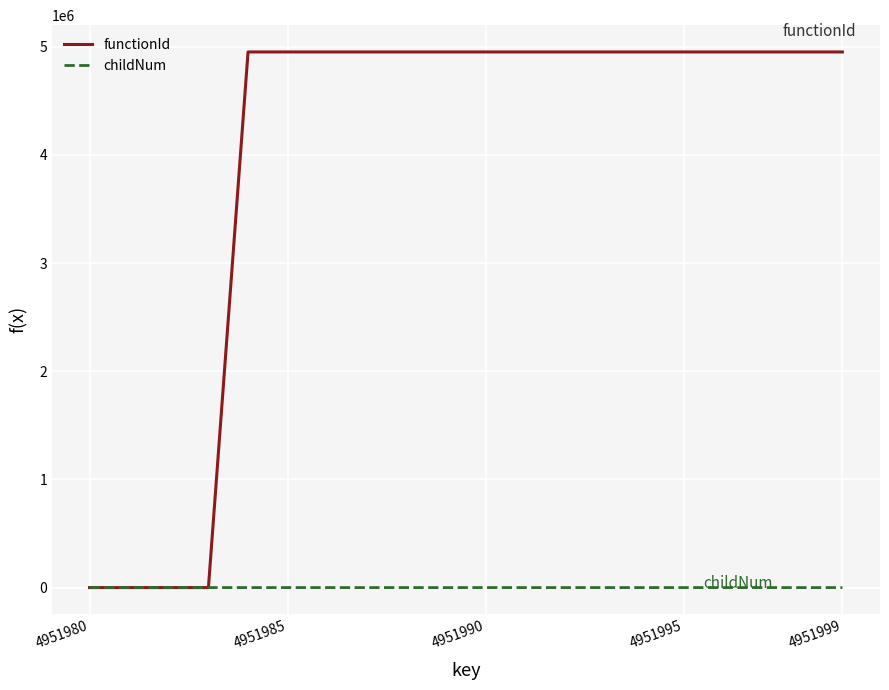

What is the sum of all functionId values?

79231696